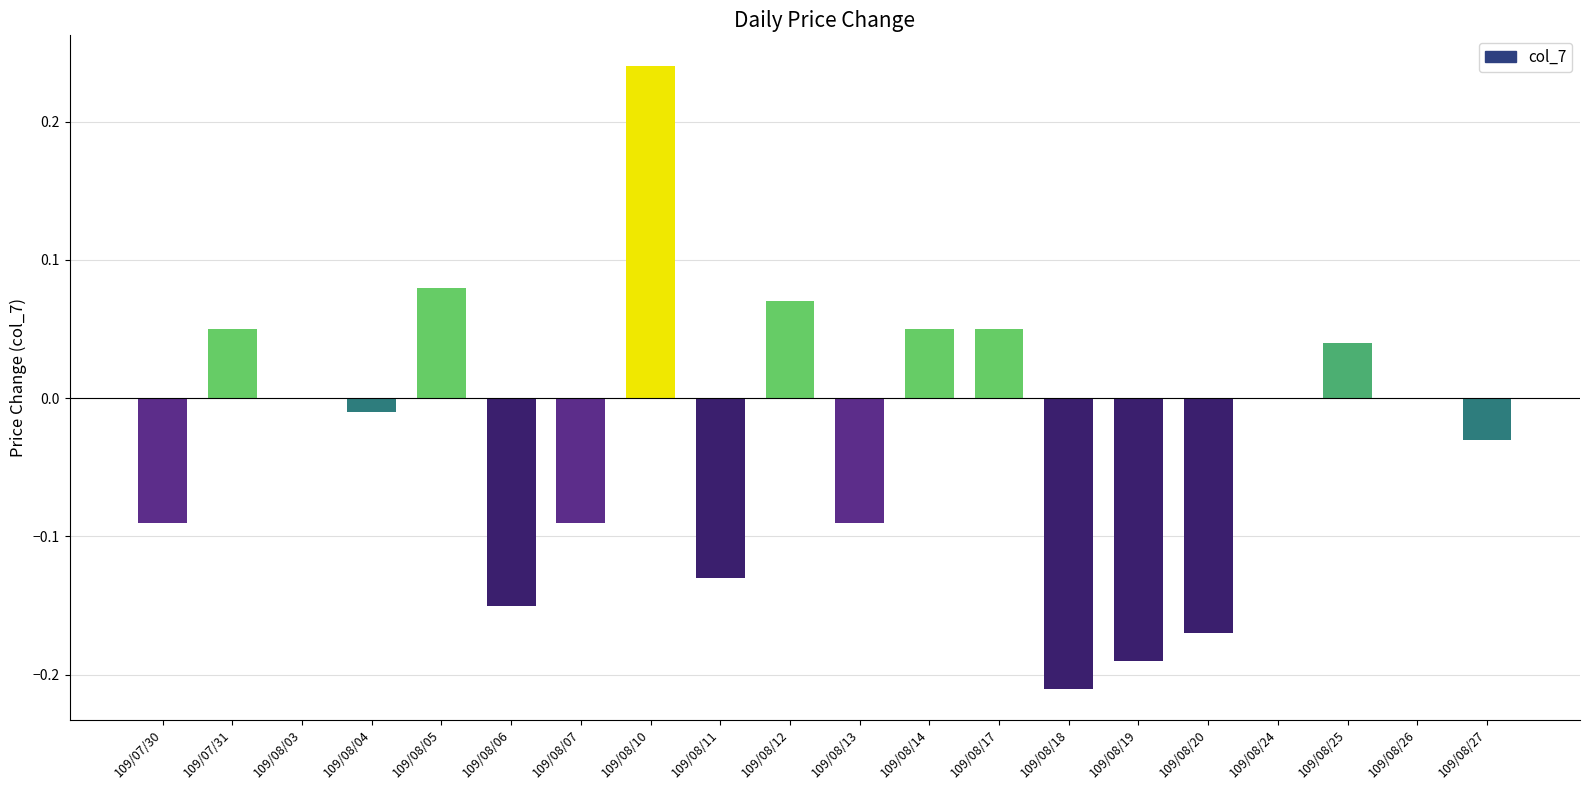

Where does the data first go above 0?

109/07/31